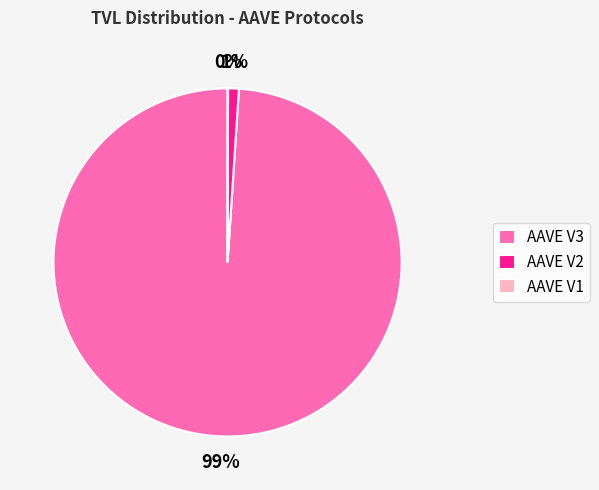

Between AAVE V3 and AAVE V2, which is larger?

AAVE V3